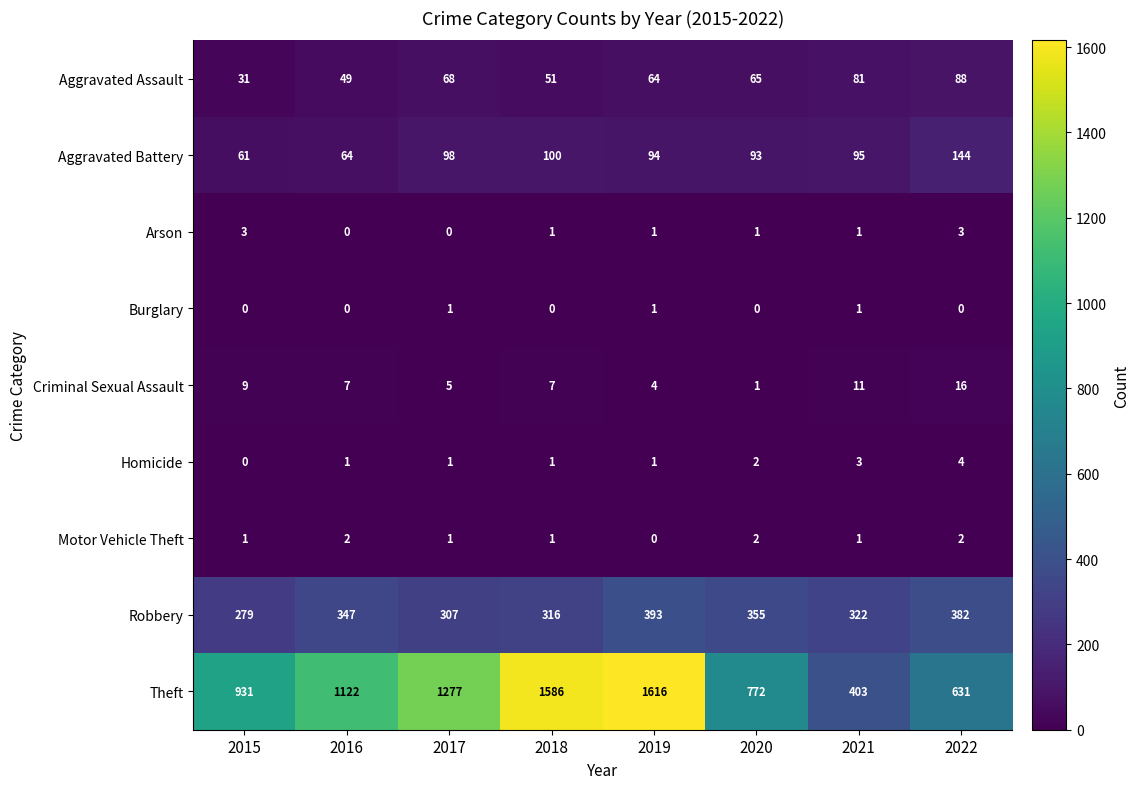

List the series in order of their peak value, lowest first.

Burglary, Motor Vehicle Theft, Arson, Homicide, Criminal Sexual Assault, Aggravated Assault, Aggravated Battery, Robbery, Theft